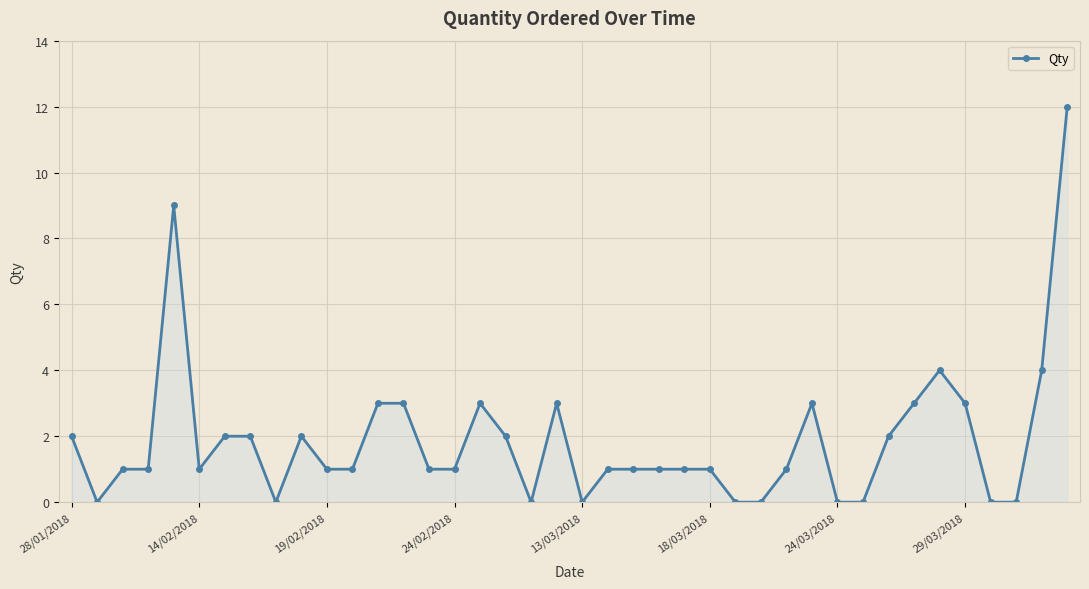

What is the value of the 11th point from the left?

1